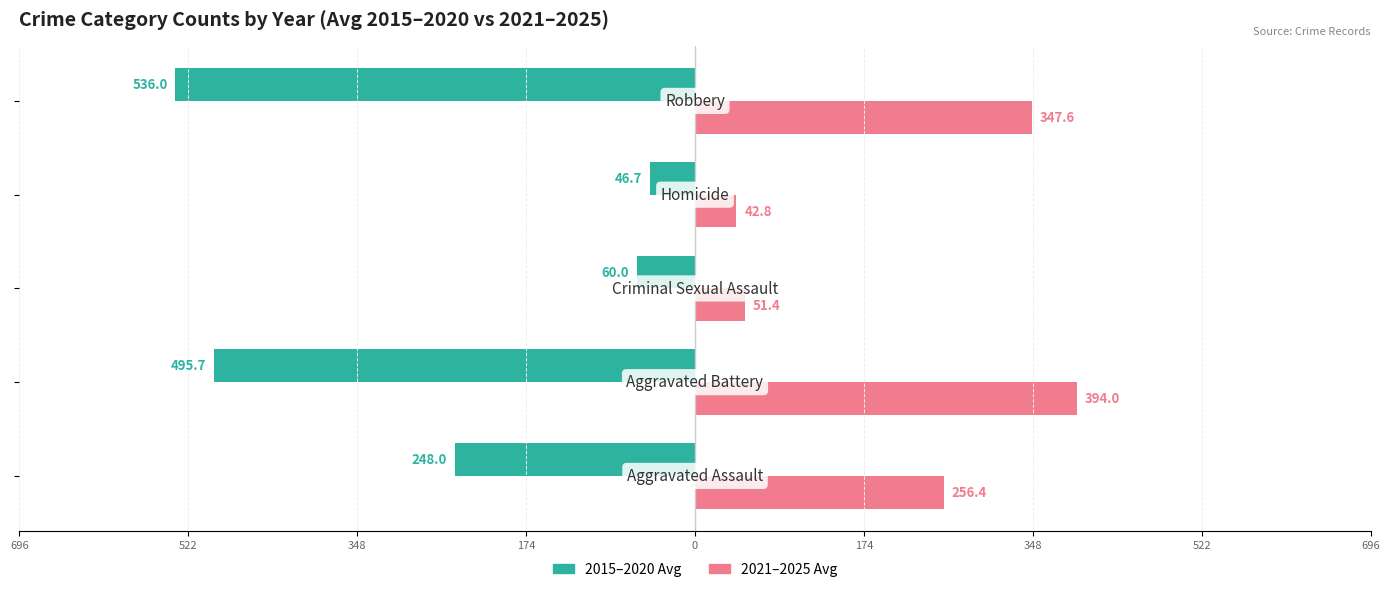

What are all the series names shown in the legend?

2015–2020 Avg, 2021–2025 Avg